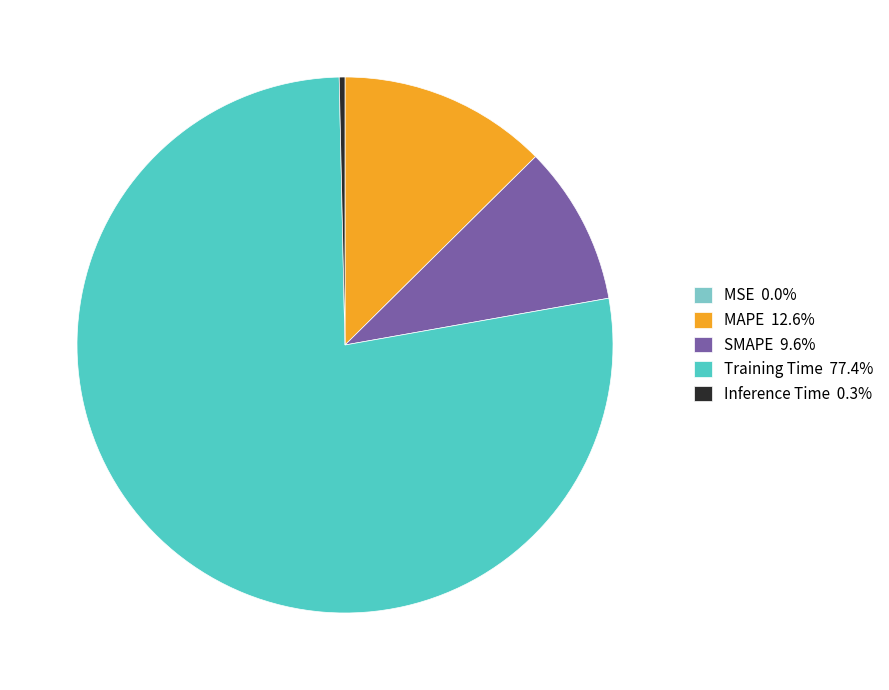

Does SMAPE 9.6% represent more than half of the total?

No